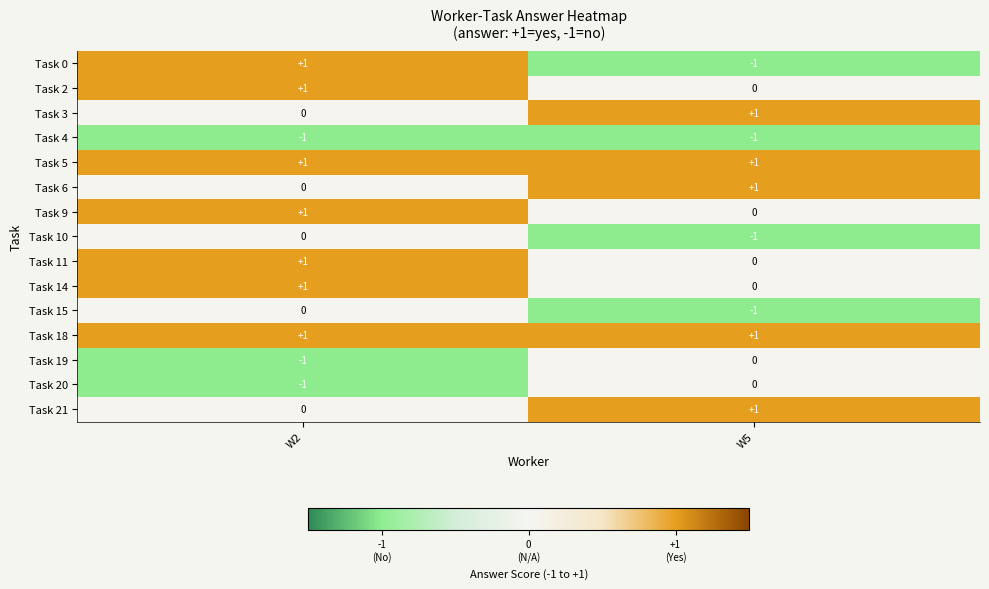

Which series has the widest spread of values?

Task 0